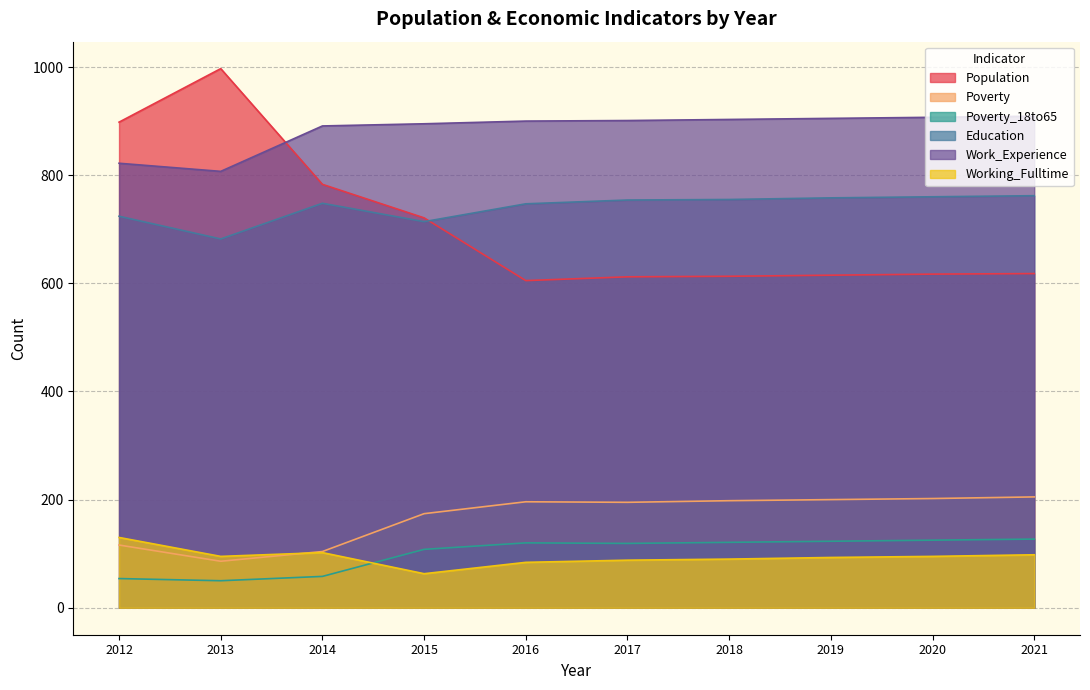

Is the value of Working_Fulltime at 2015 greater than the value of Work_Experience at 2019?

No